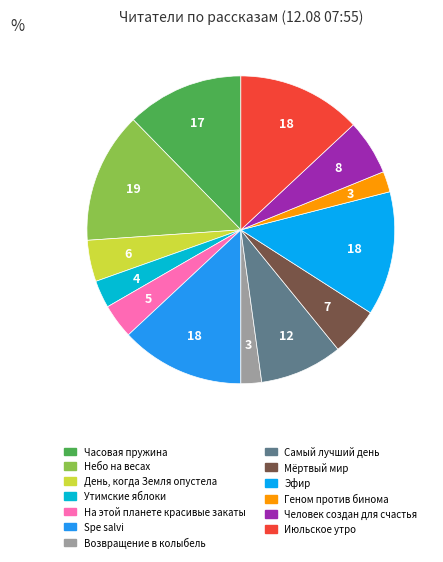

What is the ratio of the value at На этой планете красивые закаты to the value at Возвращение в колыбель?

1.7